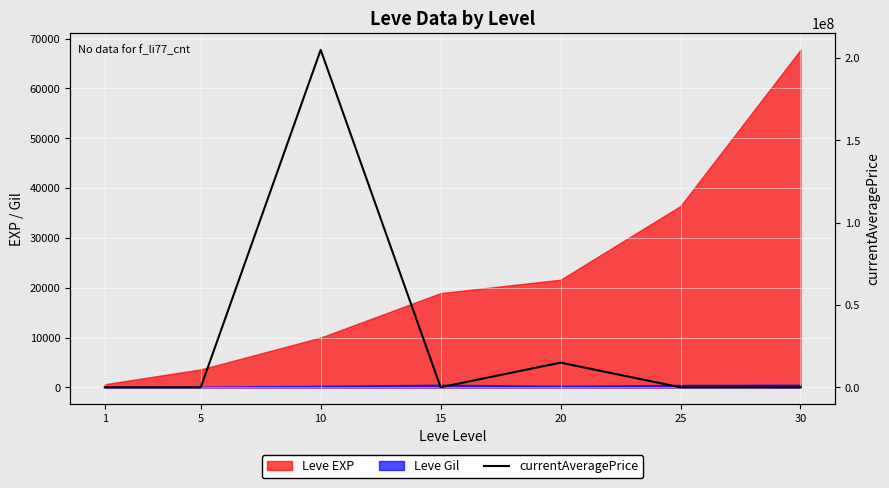

What is the value of the 3rd point from the left?

205002100.0